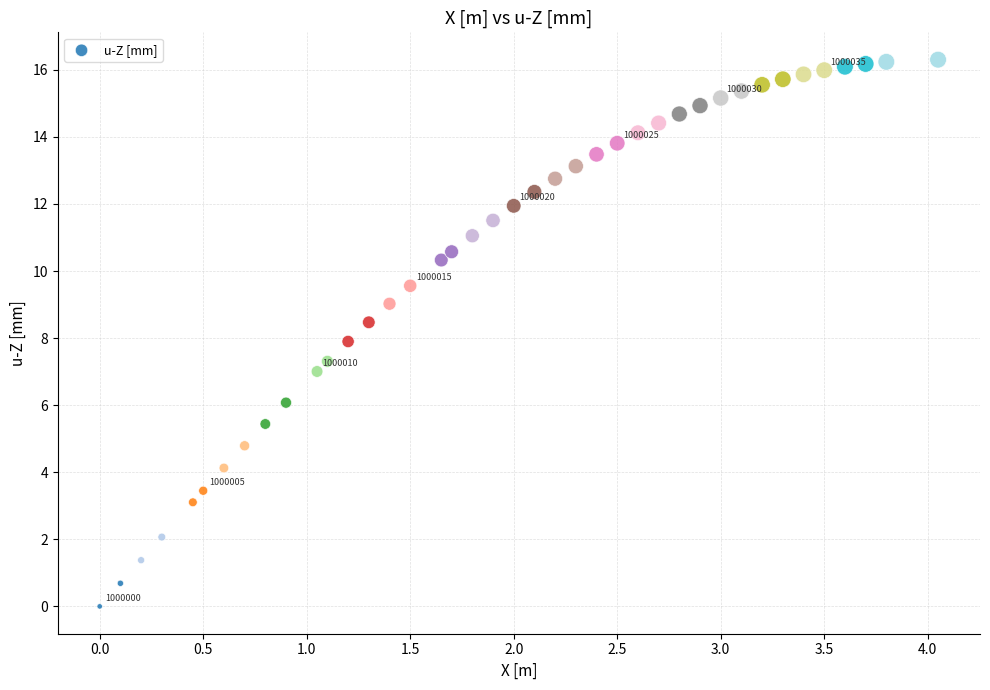

What is the range of X values (max minus min)?

4.1